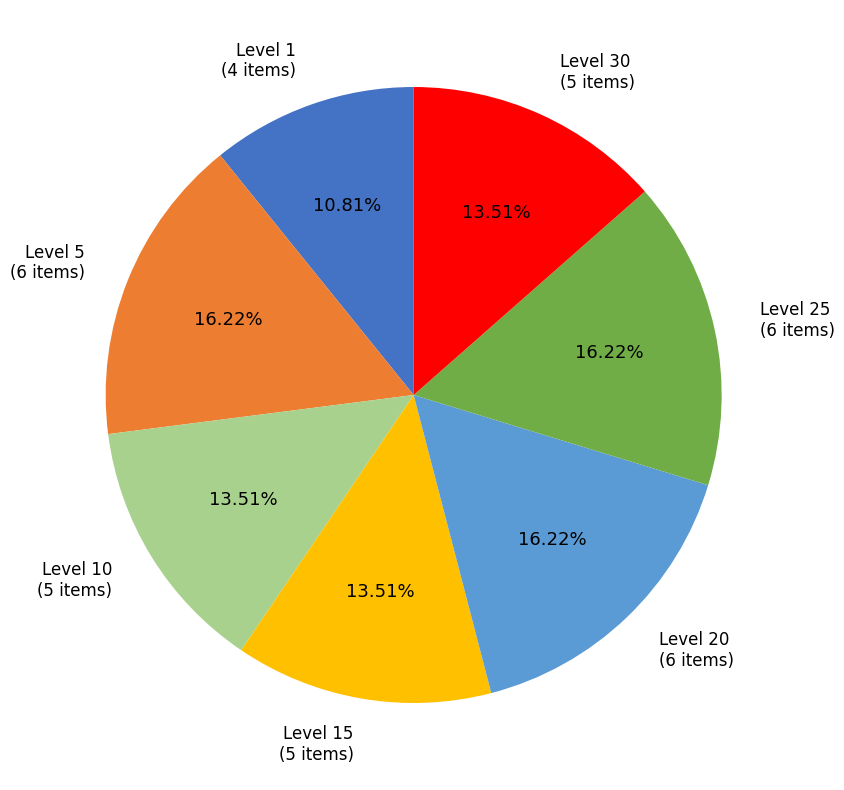

Is there a majority slice in this chart?

No